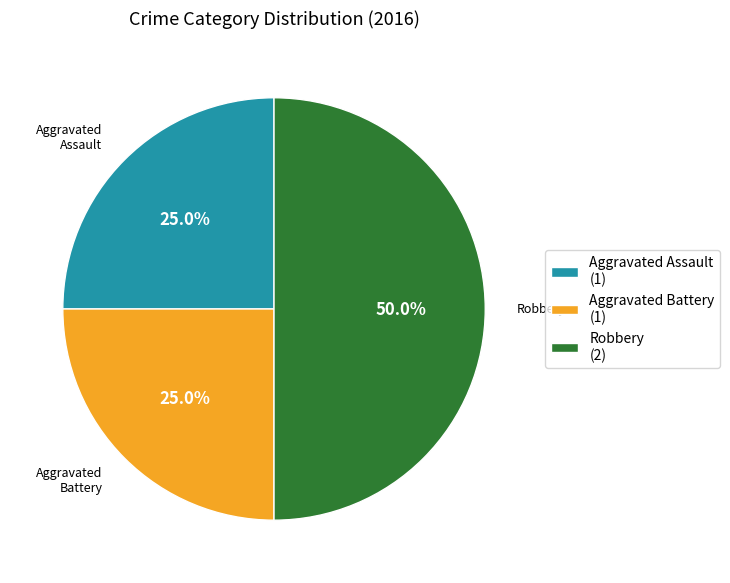

True or false: Aggravated Assault accounts for 19% of the total.

False